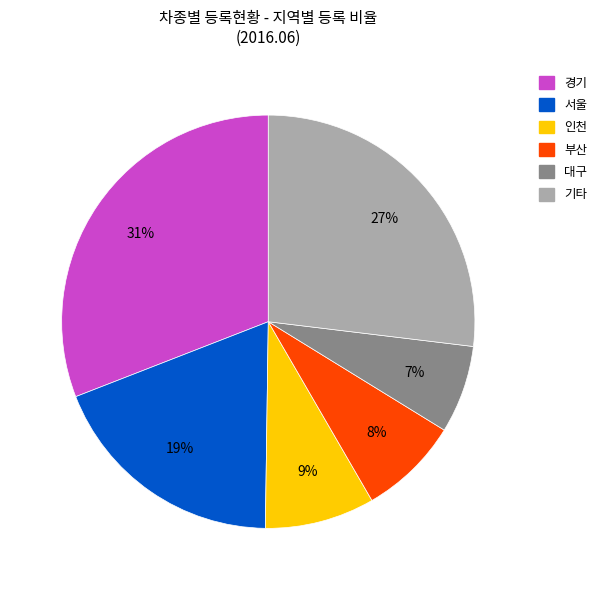

To the nearest percent, what is the difference between the largest and smallest slice percentages?

24%